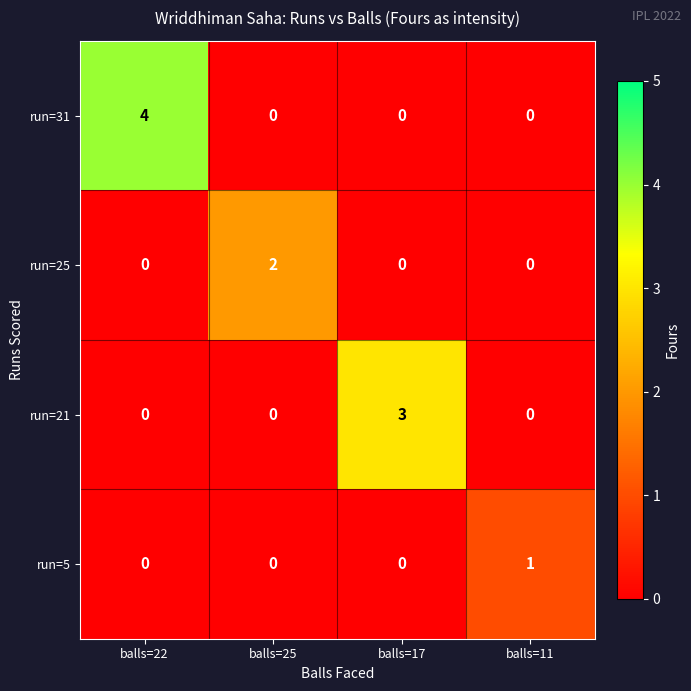

Reading left to right, list all the values displayed in this chart.

run=31: balls=22=4	balls=25=0	balls=17=0	balls=11=0
run=25: balls=22=0	balls=25=2	balls=17=0	balls=11=0
run=21: balls=22=0	balls=25=0	balls=17=3	balls=11=0
run=5: balls=22=0	balls=25=0	balls=17=0	balls=11=1